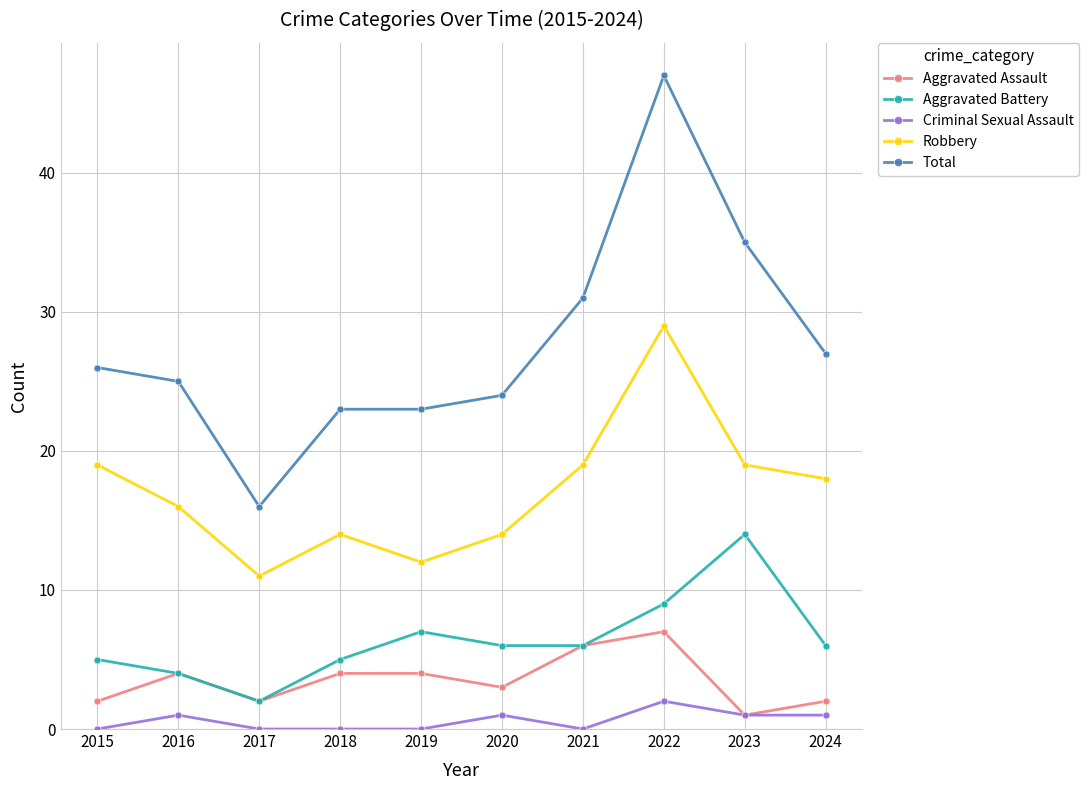

At how many categories does at least one series exceed 44?

1